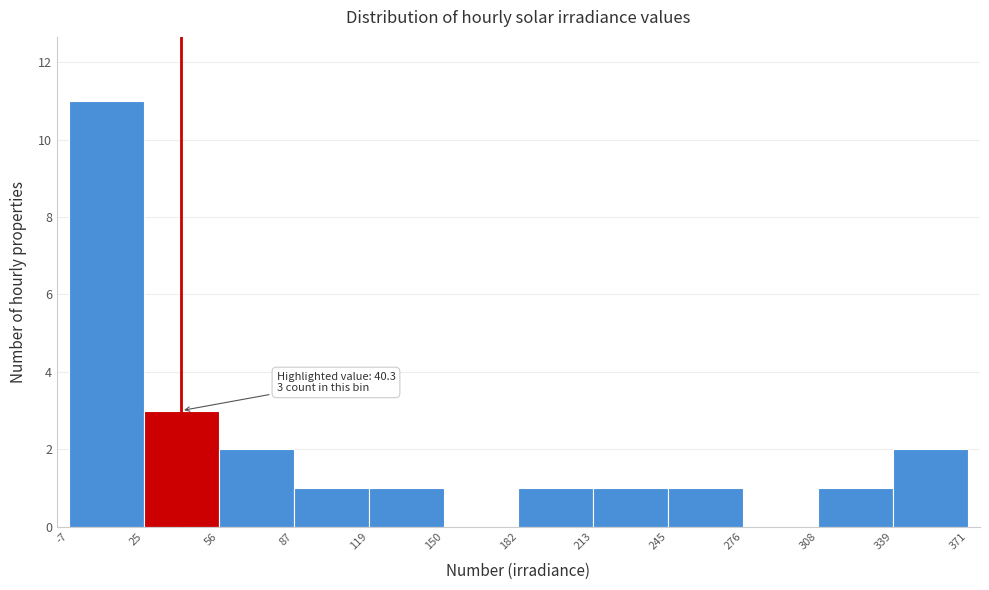

Over which range of the x-axis is the bar tallest?

-7 to 25